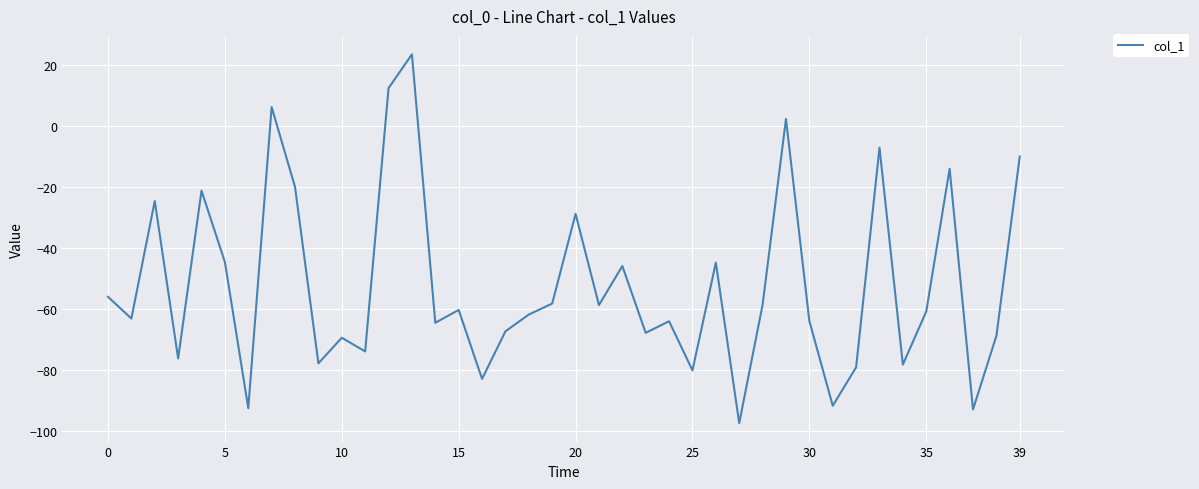

What is the minimum value shown in the chart?

-97.5